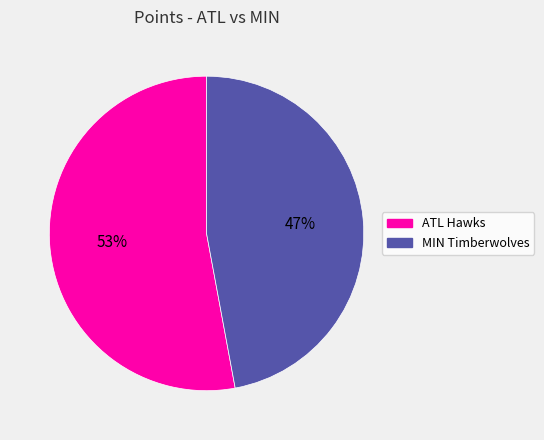

To the nearest percent, what is the combined percentage of MIN Timberwolves and ATL Hawks?

100%